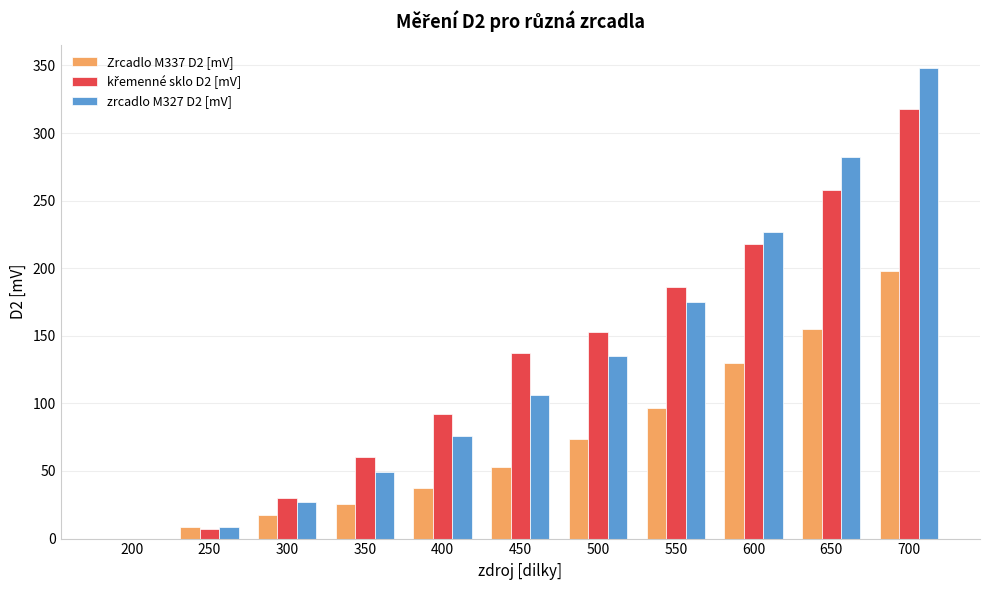

Which series changed the most between 450 and 600?

zrcadlo M327 D2 [mV]